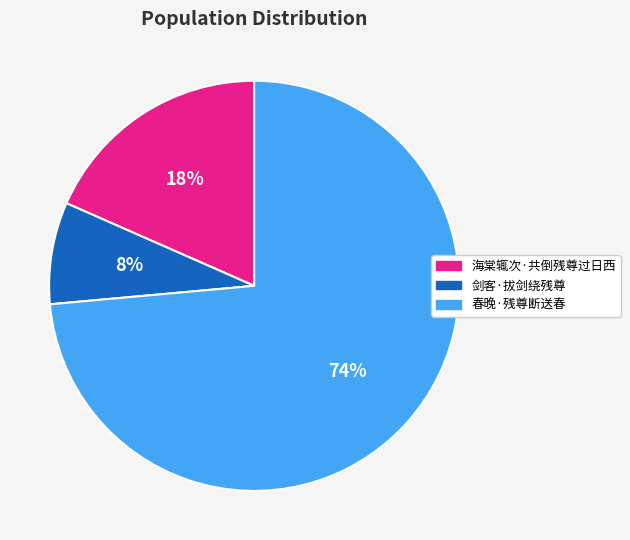

To the nearest percent, what is the difference between the 春晚·残尊断送春 and 剑客·拔剑绕残尊 slice percentages?

66%